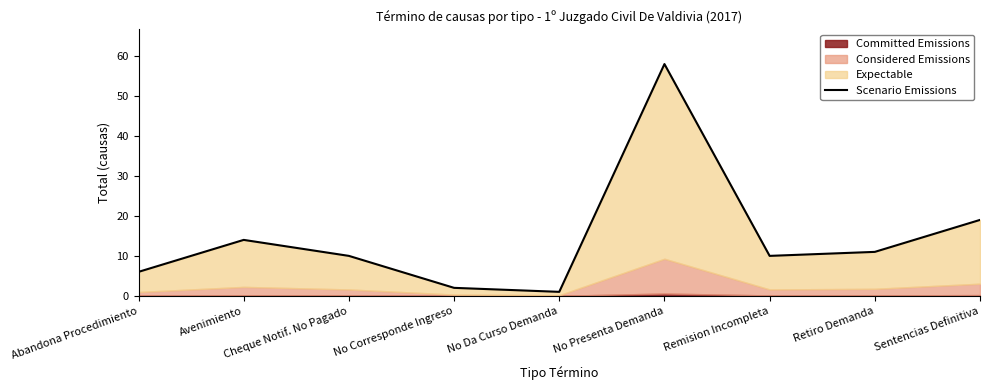

Reading left to right, extract all data points from this chart.

6	14	10	2	1	58	10	11	19